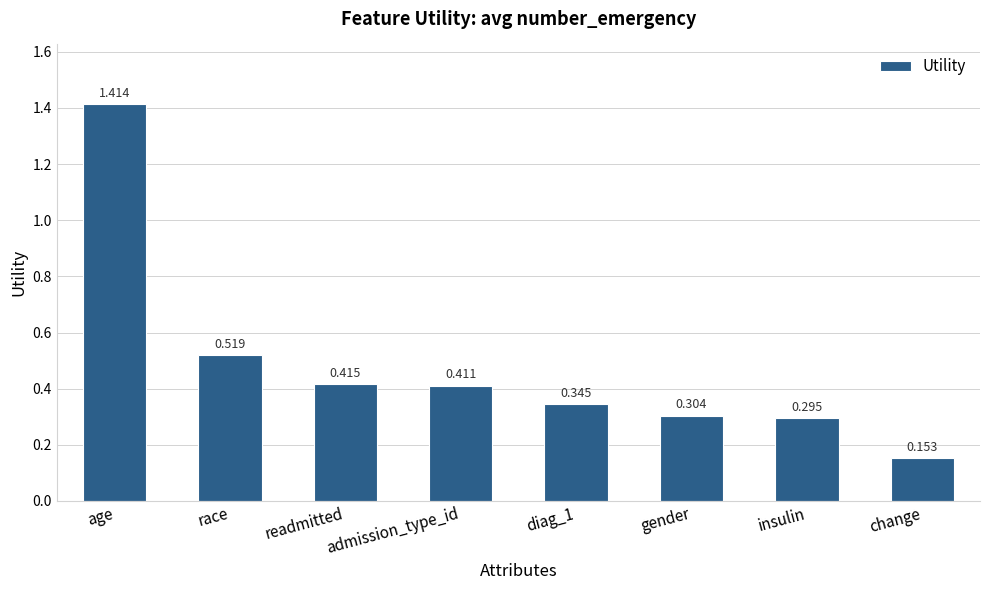

The value at insulin is 0.2. True or false?

False